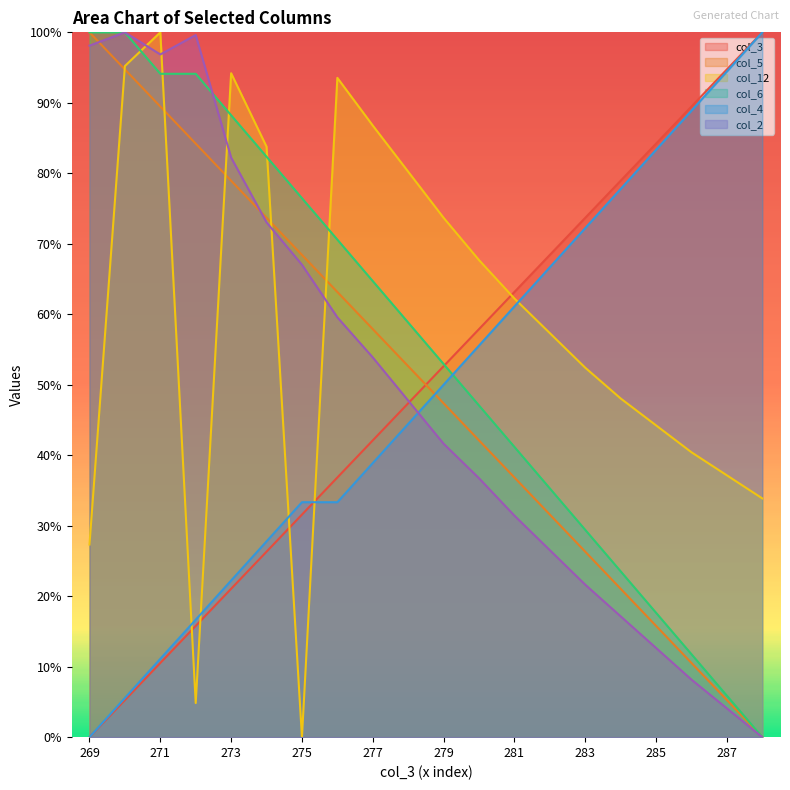

At 287, list the series in order from smallest to largest.

col_2, col_5, col_6, col_12, col_4, col_3